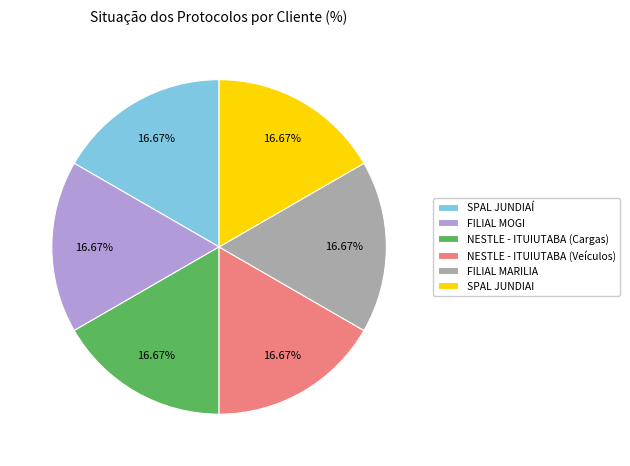

Approximately how many times larger is the value at FILIAL MARILIA compared to SPAL JUNDIAI?

1.0